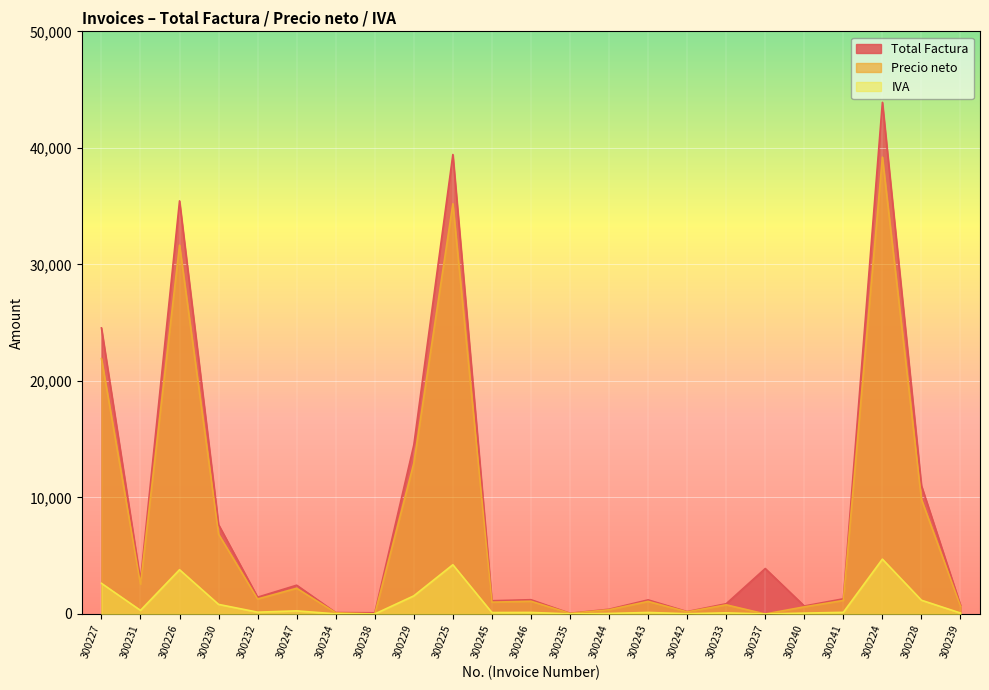

Reading left to right, transcribe all the data shown in this chart.

Total Factura: 300227=24548.3	300231=2867.1	300226=35449.2	300230=7663.0	300232=1440.0	300247=2469.0	300234=120.0	300238=100.0	300229=14500.7	300225=39428.6	300245=1135.2	300246=1223.6	300235=60.0	300244=405.6	300243=1208.5	300242=204.2	300233=877.5	300237=3900.0	300240=684.0	300241=1299.6	300224=43909.6	300228=11009.5	300239=753.4
Precio neto: 300227=21918.1	300231=2559.9	300226=31651.1	300230=6842.0	300232=1285.7	300247=2204.5	300234=107.1	300238=0.0	300229=12947.1	300225=35204.1	300245=1013.6	300246=1092.5	300235=53.6	300244=362.1	300243=1079.0	300242=182.4	300233=783.5	300237=0.0	300240=610.7	300241=1160.4	300224=39205.0	300228=9829.9	300239=672.6
IVA: 300227=2630.2	300231=307.2	300226=3798.1	300230=821.0	300232=154.3	300247=264.5	300234=12.9	300238=0.0	300229=1553.7	300225=4224.5	300245=121.6	300246=131.1	300235=6.4	300244=43.5	300243=129.5	300242=21.9	300233=94.0	300237=0.0	300240=73.3	300241=139.2	300224=4704.6	300228=1179.6	300239=80.7